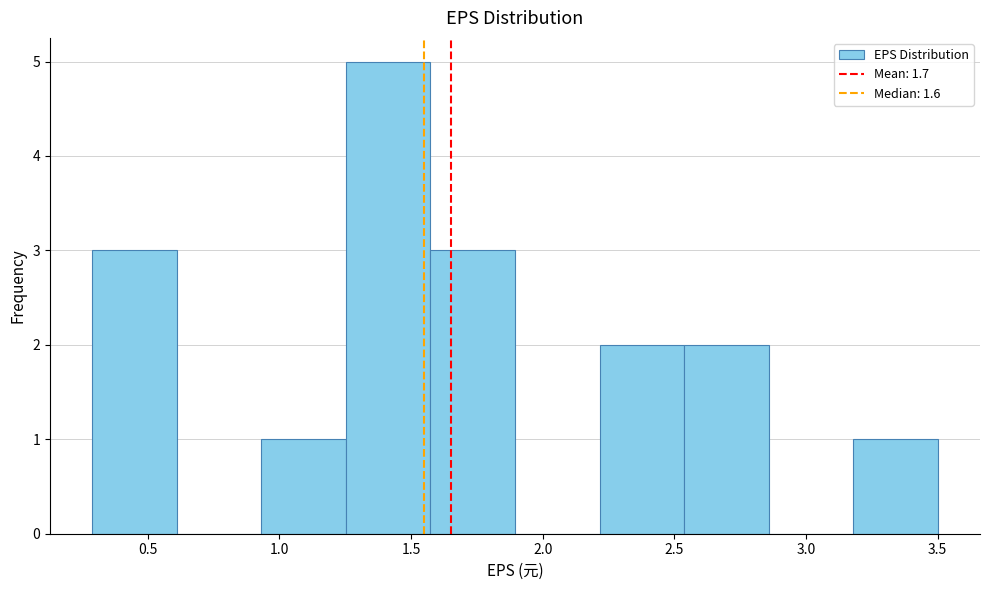

What is the height of the bar covering 1.55 to 1.90 on the x-axis? Neither the bar edges nor the heights are printed on the chart, so give them approximately, as read against the axes.

3